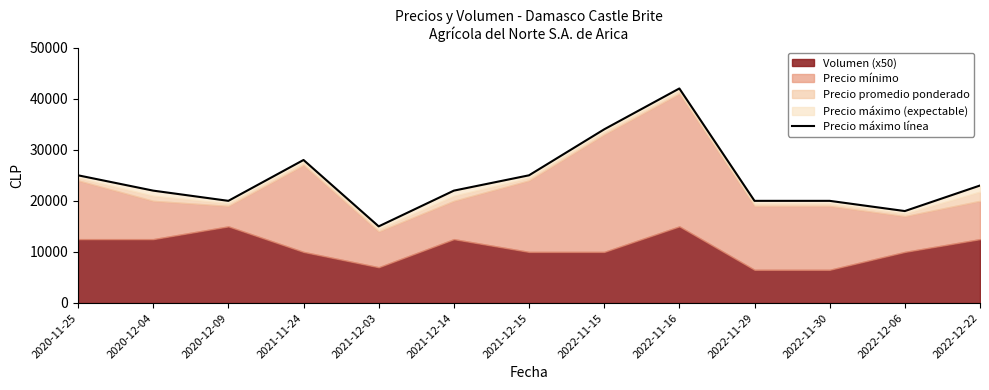

Rank the categories by value from highest to lowest.

2022-11-16, 2022-11-15, 2021-11-24, 2020-11-25, 2021-12-15, 2022-12-22, 2020-12-04, 2021-12-14, 2020-12-09, 2022-11-29, 2022-11-30, 2022-12-06, 2021-12-03